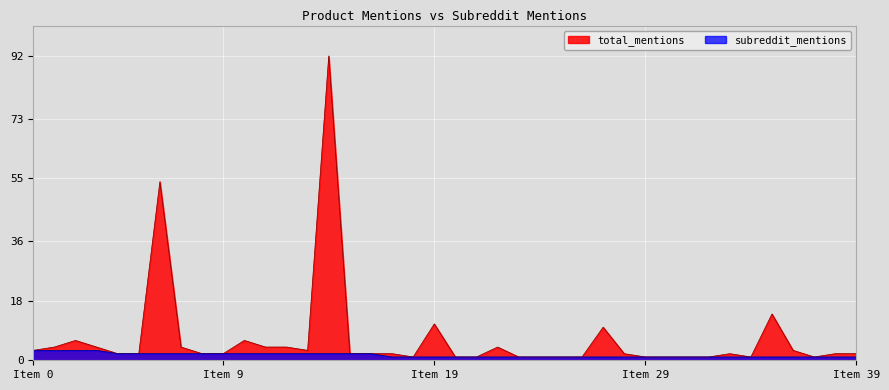

Which series has the largest range (max minus min)?

total_mentions